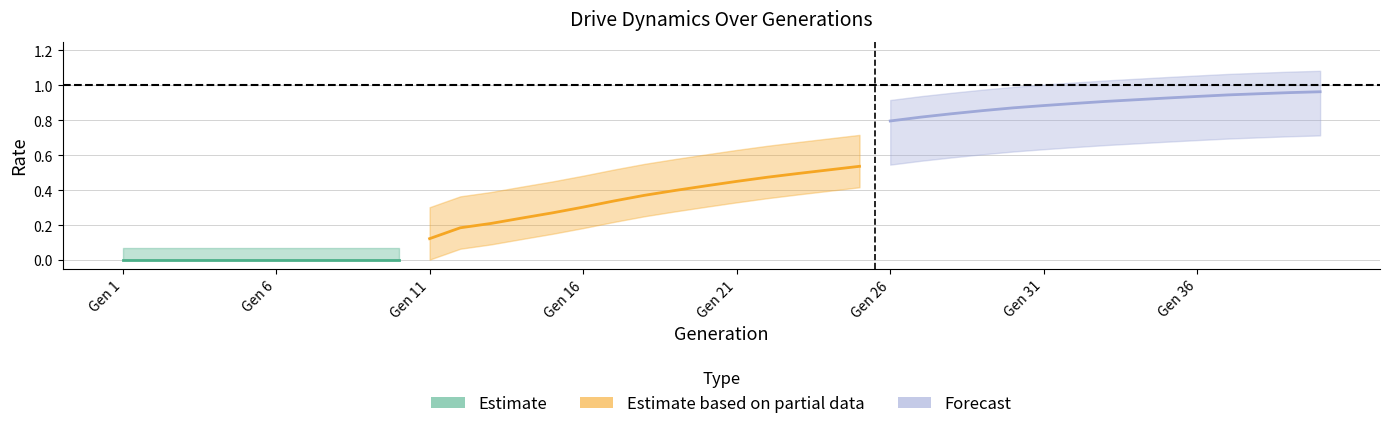

What is the value of the rate_dr point at the 32nd from the left?

0.6